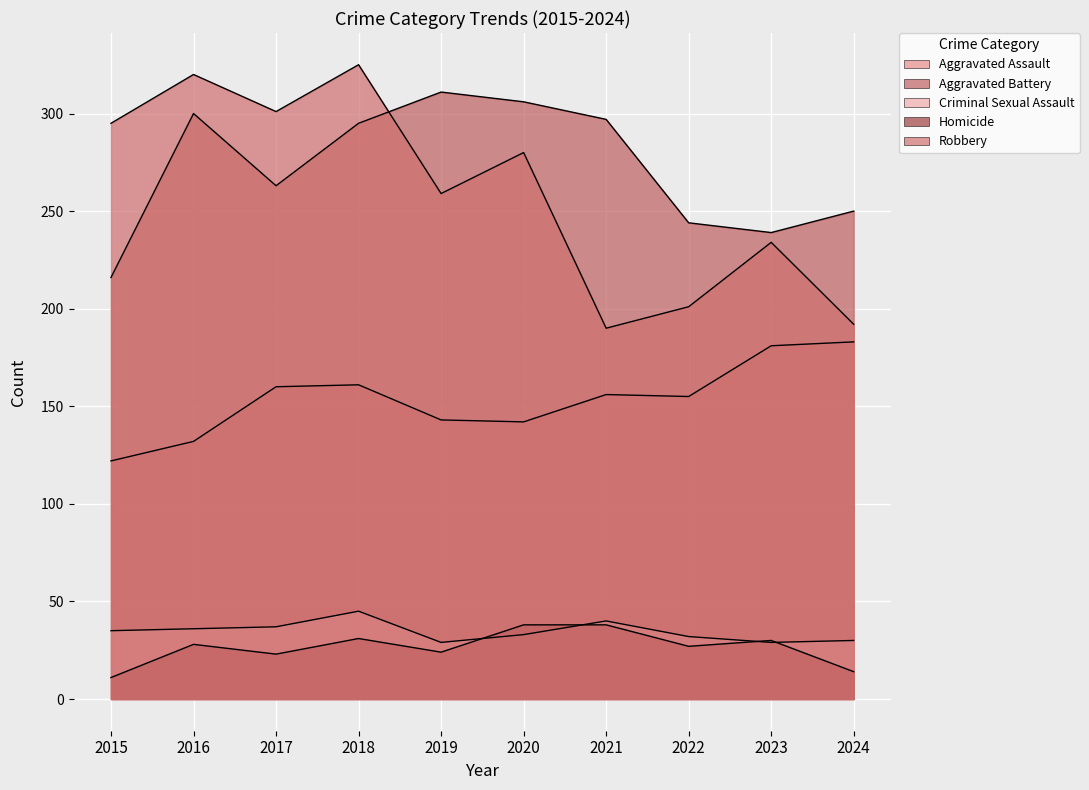

What is the total value across all series at 2020?

799